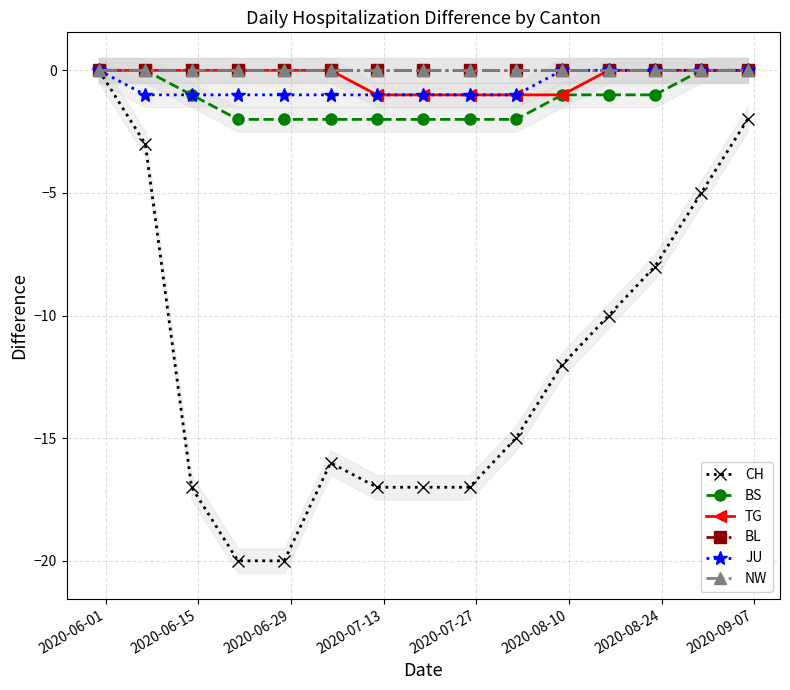

At which label does NW reach its minimum?

2020-06-01